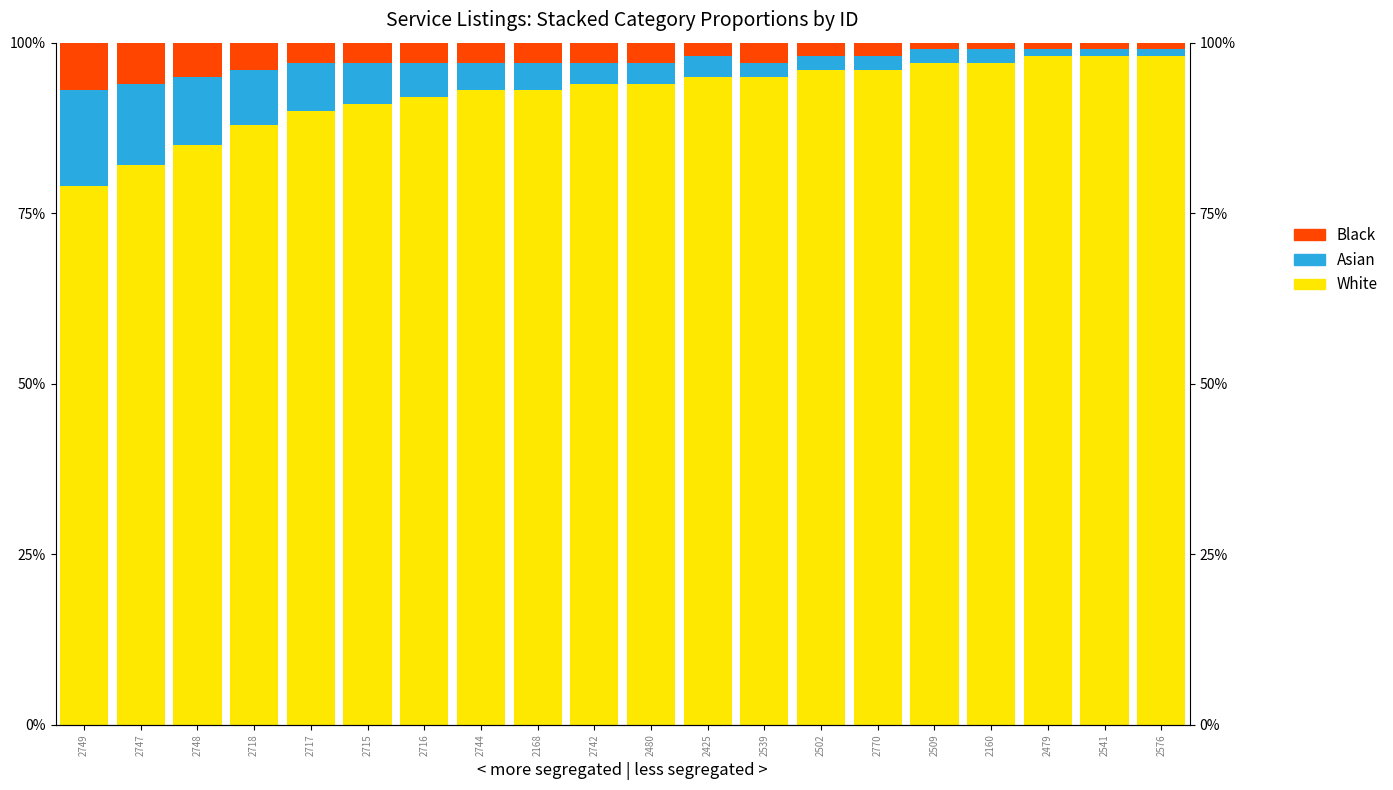

What is the total value across all series at 2502?

100